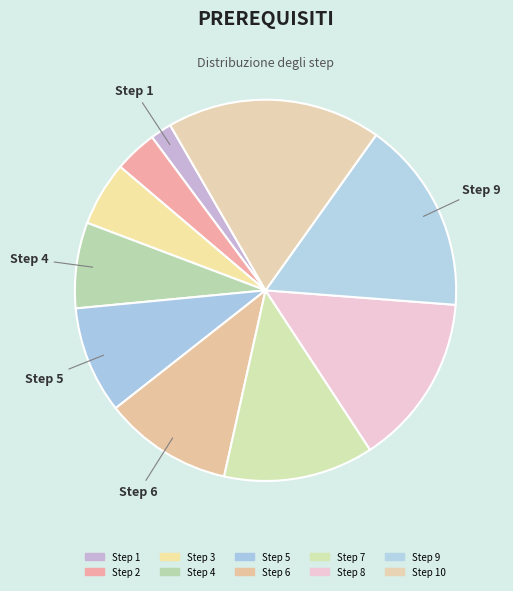

How many segments does this pie chart have?

10